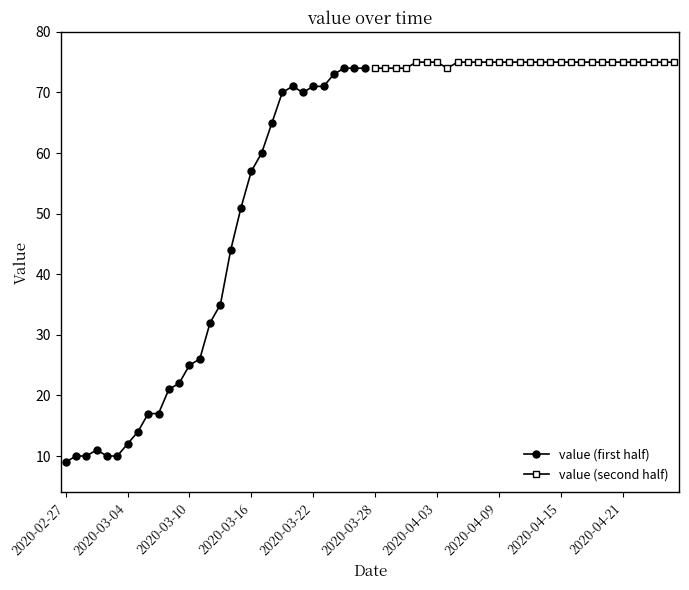

Which series has the largest total across all categories?

value (second half)